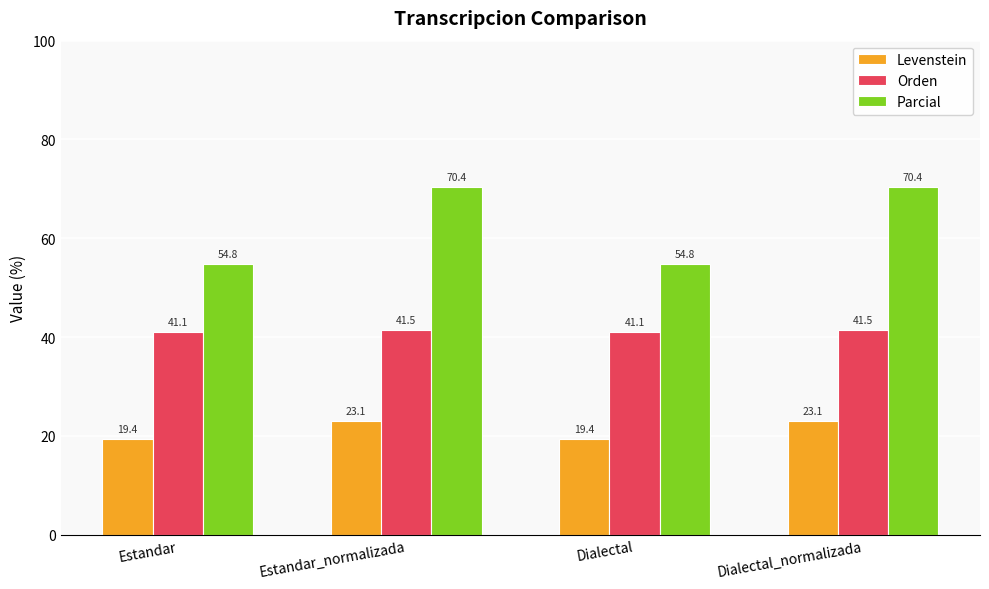

Which series has the largest range (max minus min)?

Parcial